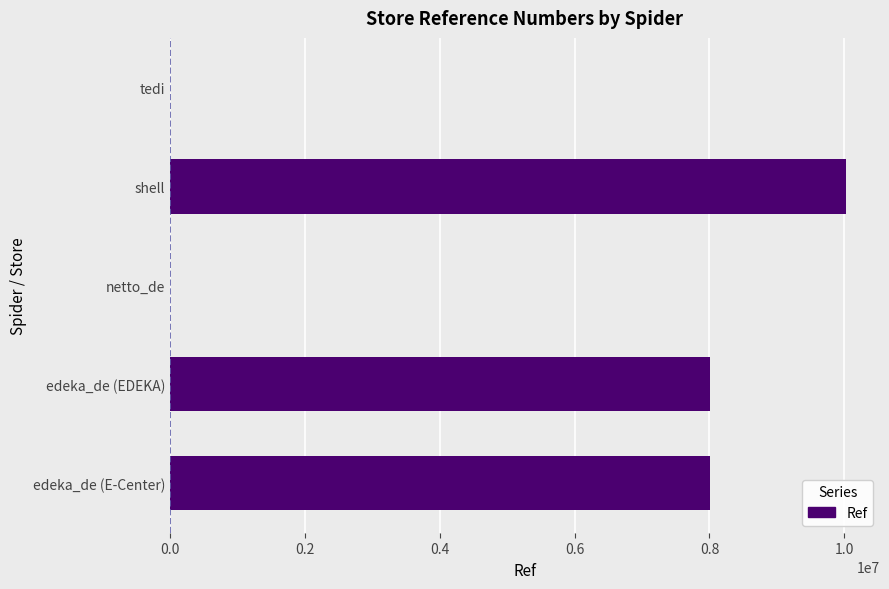

What is the sum of all values?

26045552